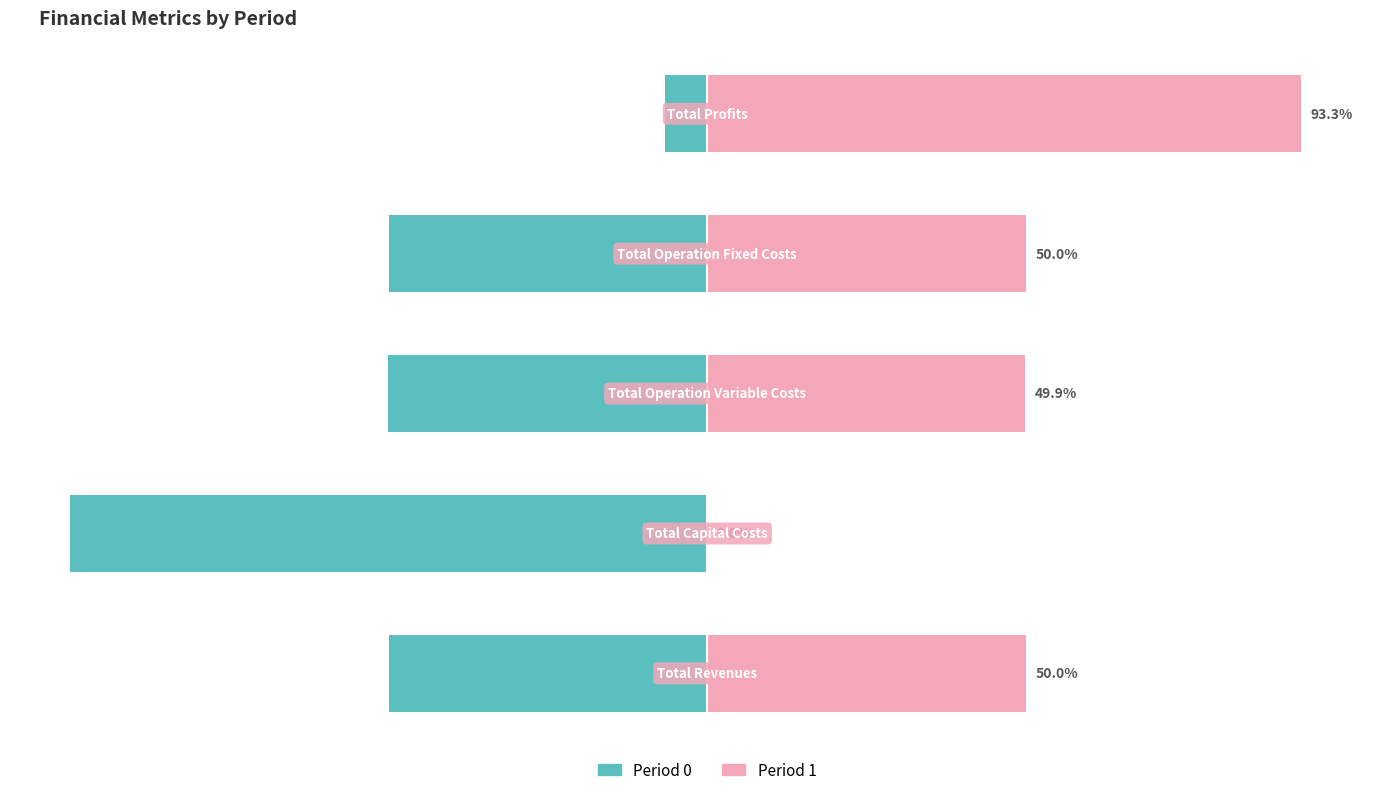

What is the maximum value shown in the chart?

93.3